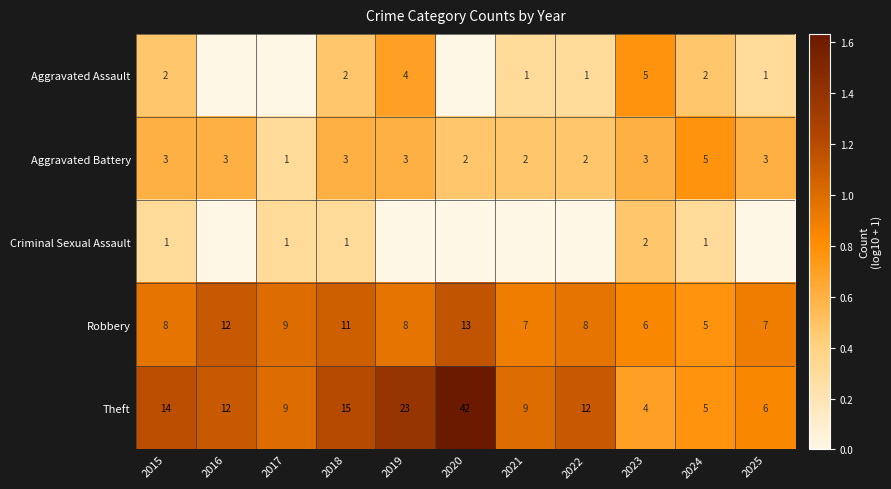

At which label does Theft first exceed 12?

2015